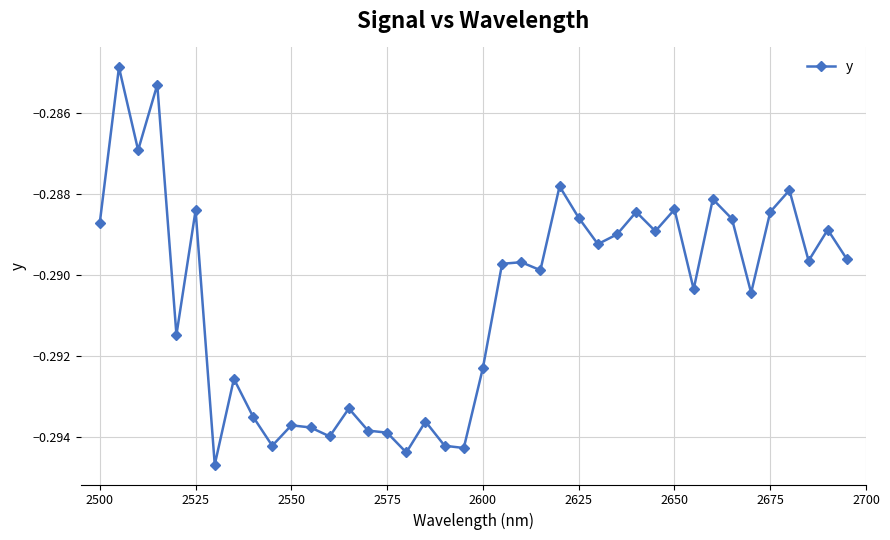

True or false: there are more than 0 points higher than both neighbors.

True